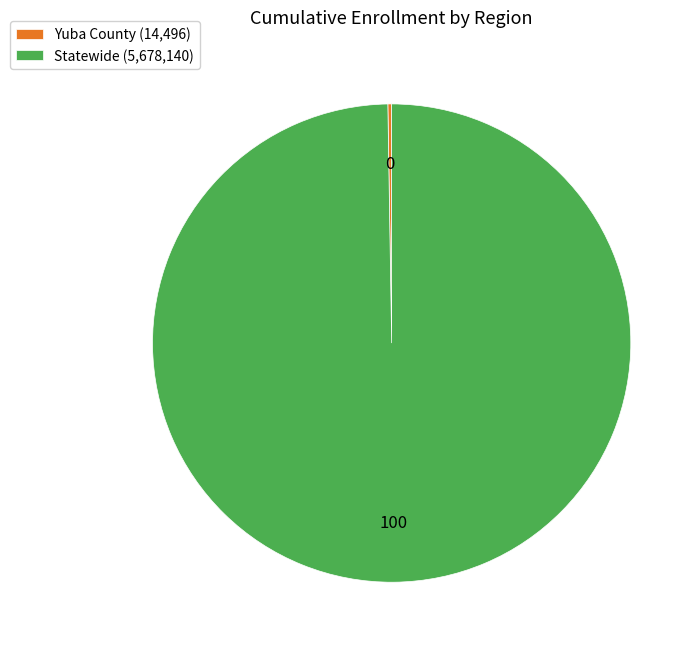

Which category has the biggest portion of the pie?

Statewide